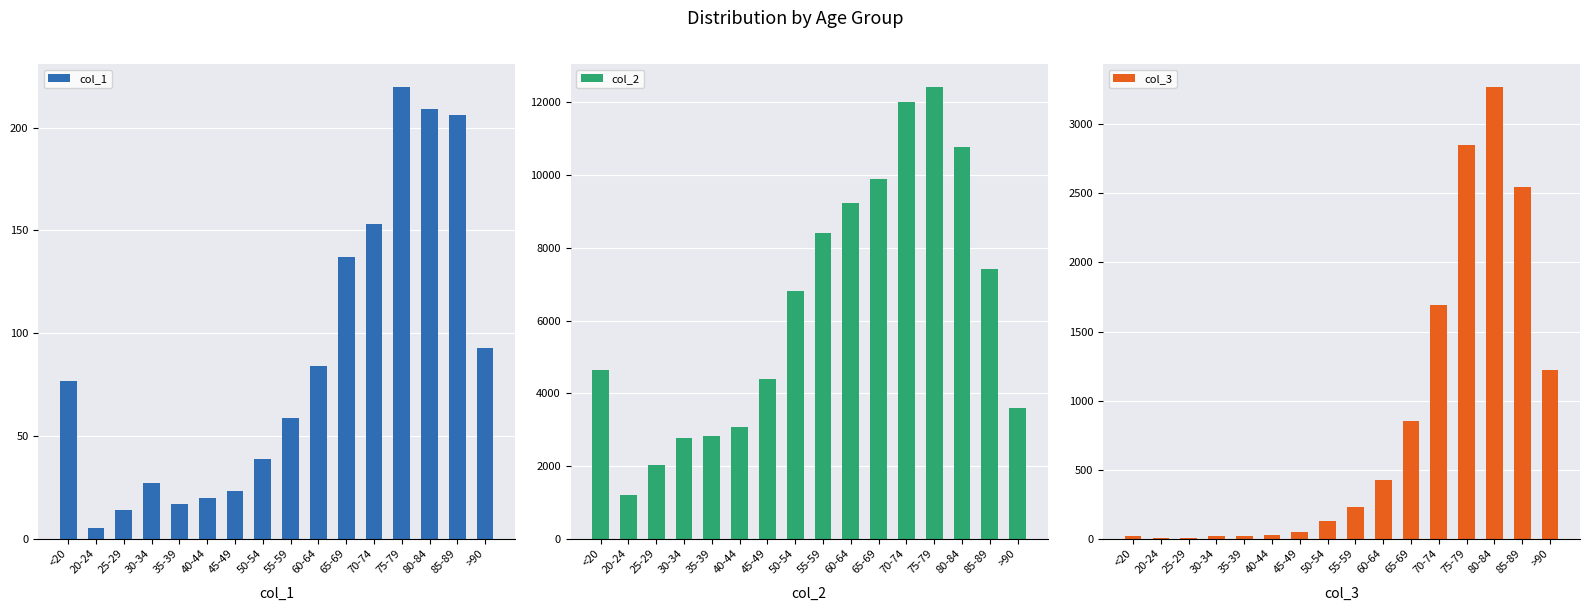

How many bars are there in total?

48